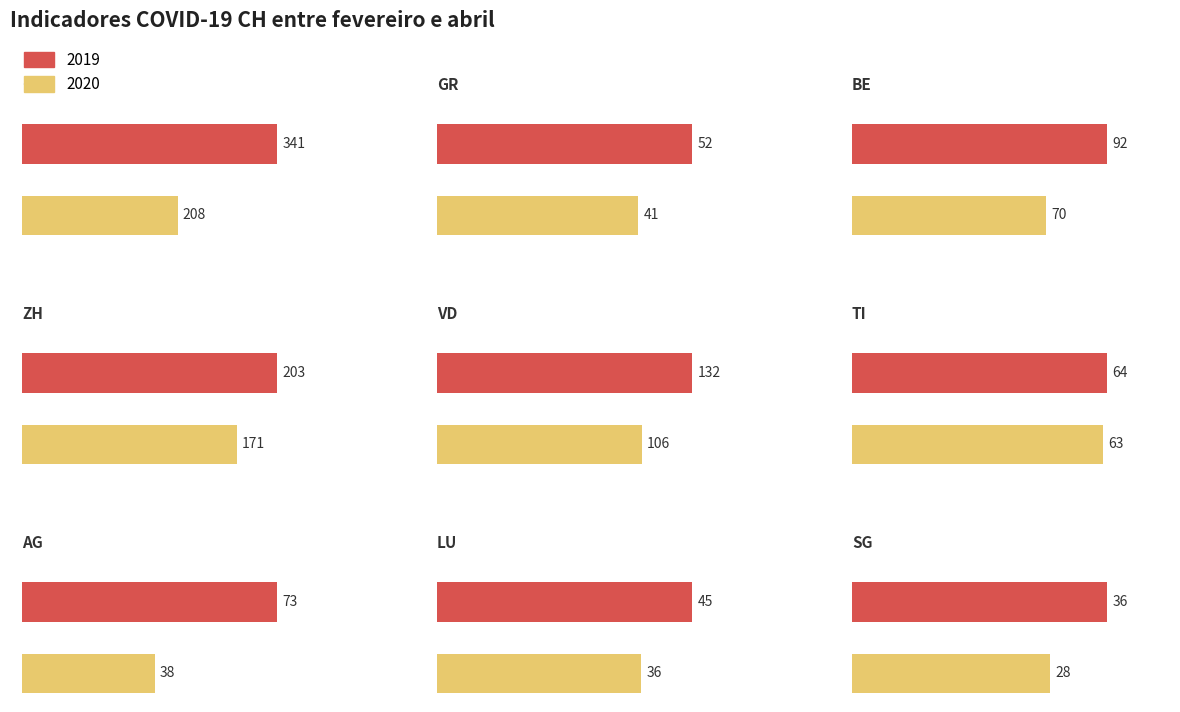

Reading left to right, what are all the values shown in this chart?

2019: 341	52	92	203	132	64	73	45	36
2020: 208	41	70	171	106	63	38	36	28